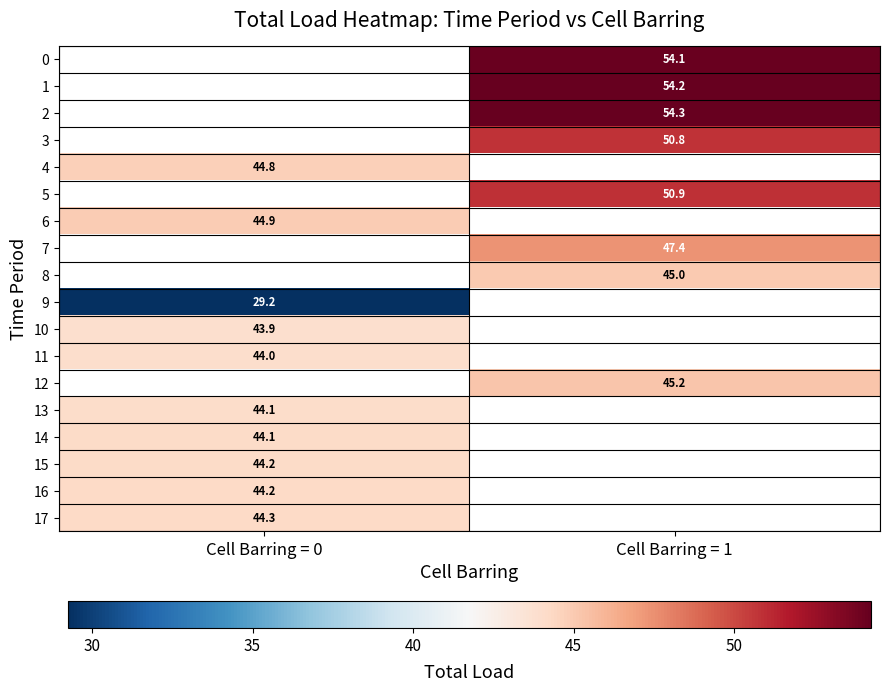

Where does the 1 series first go above 54?

Cell Barring = 1